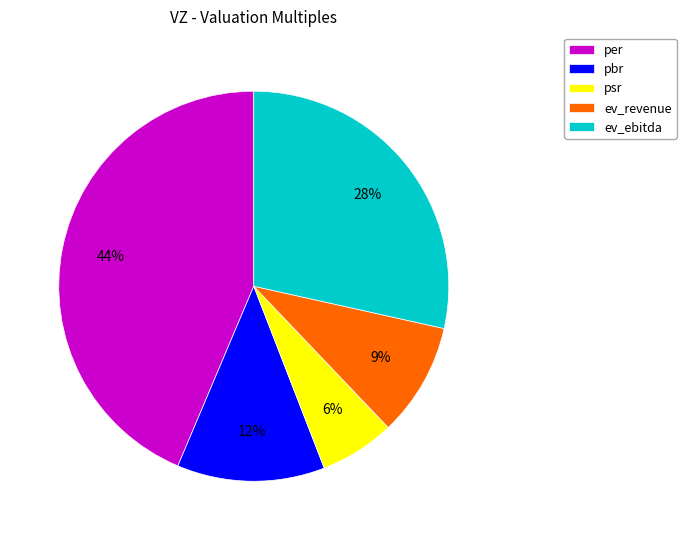

How many segments does this pie chart have?

5